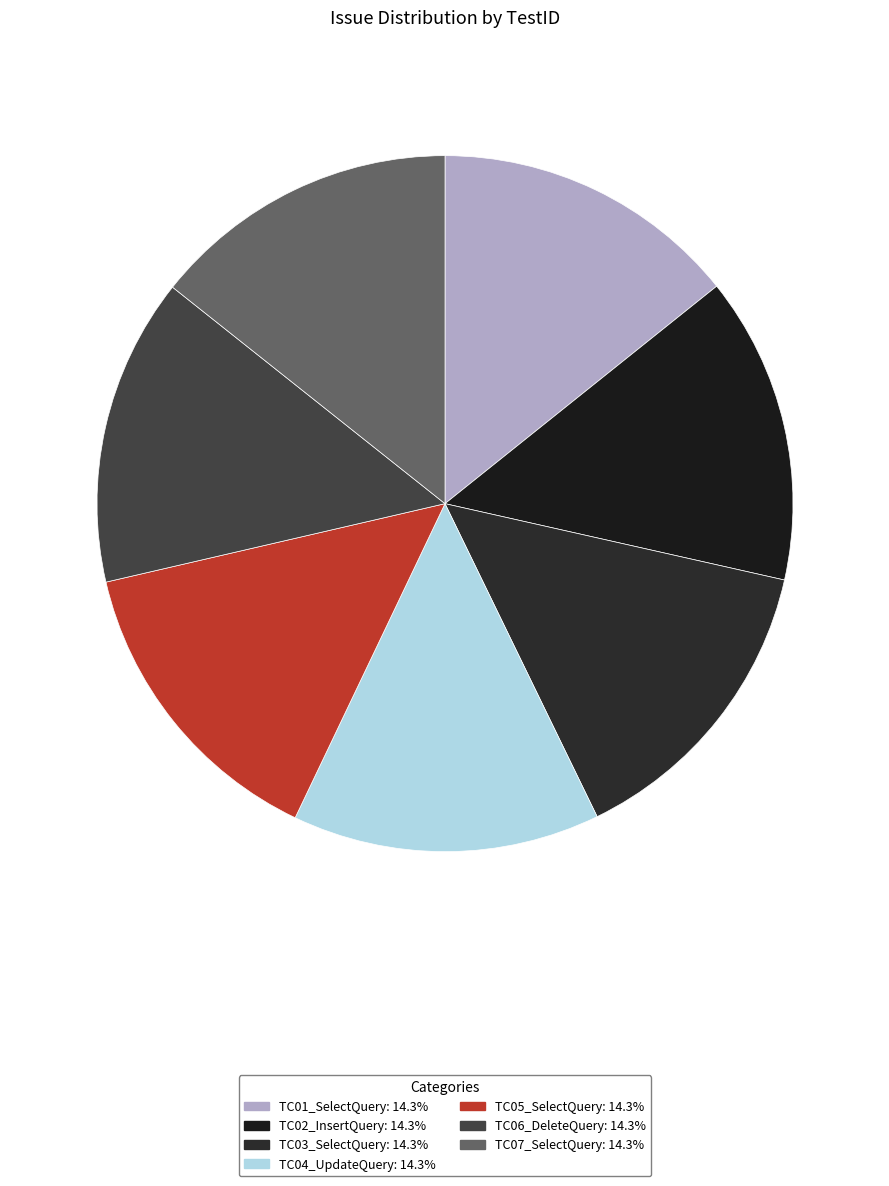

What percentage is the TC01_SelectQuery slice, to the nearest percent?

14%